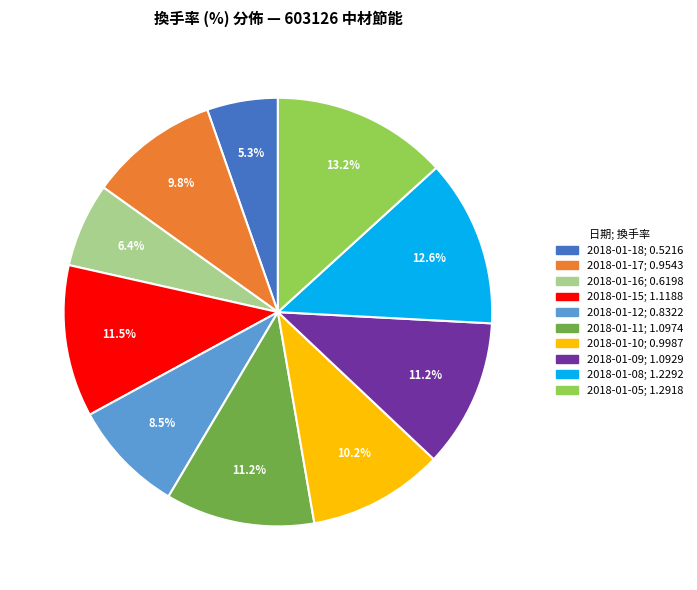

Approximately how many times larger is the value at 2018-01-16 compared to 2018-01-15?

0.6